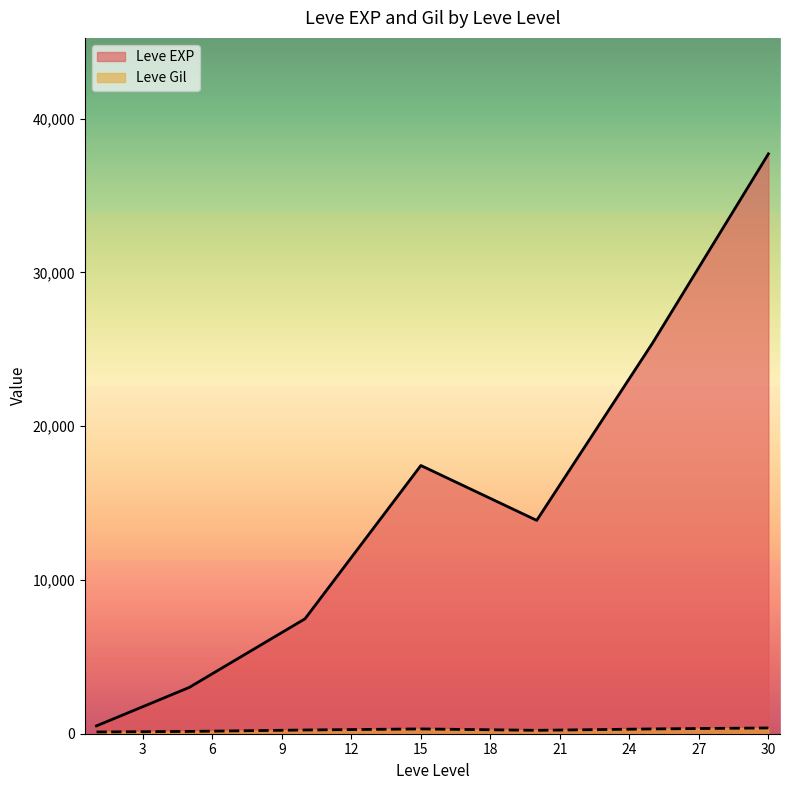

Which series has the largest total across all categories?

Leve EXP